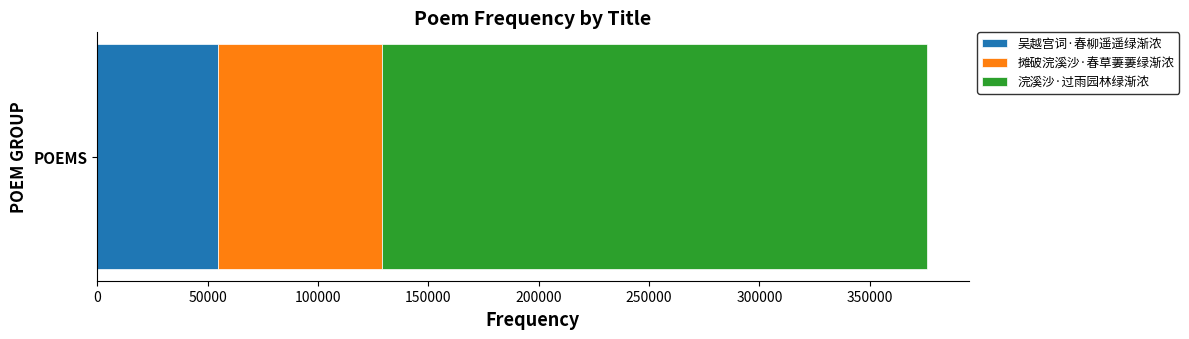

How many categories are shown in the chart?

1